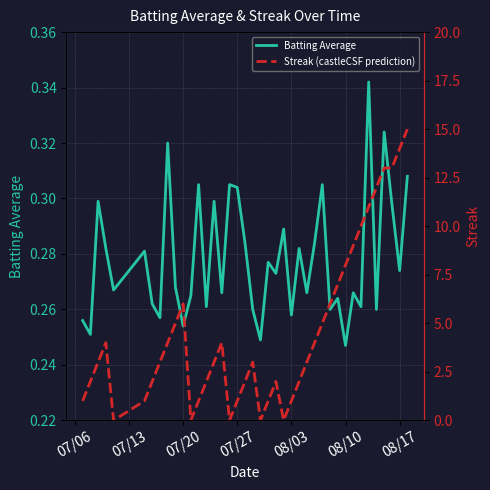

The Batting Average series shows 0.1 at 07/27. True or false?

False